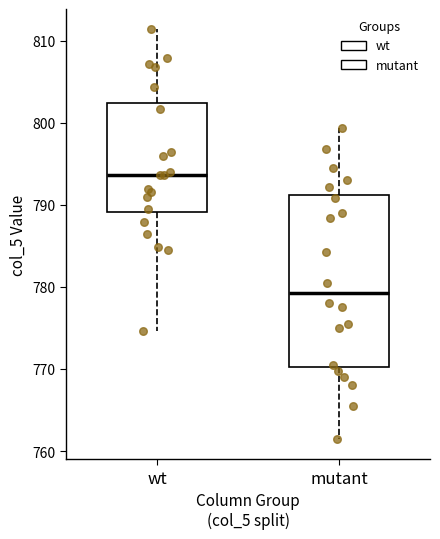

Reading left to right, transcribe this box plot: for each box, give where its median line is, the range the box spans, and where its two whiskers end, as read against the y-axis. The values are not printed on the chart, so give them approximately, as read against the axis.

wt: median 794, box 789 to 802, whiskers 775 to 811
mutant: median 779, box 770 to 791, whiskers 762 to 799